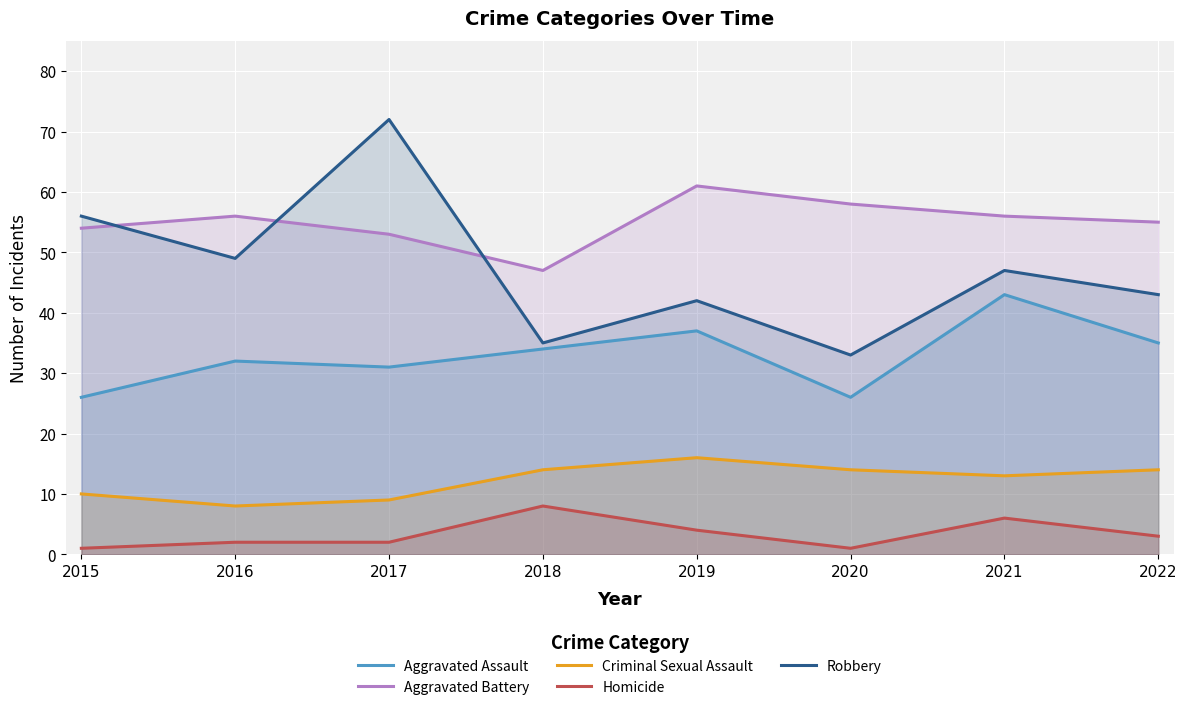

What is the total value across all series at 2020?

132